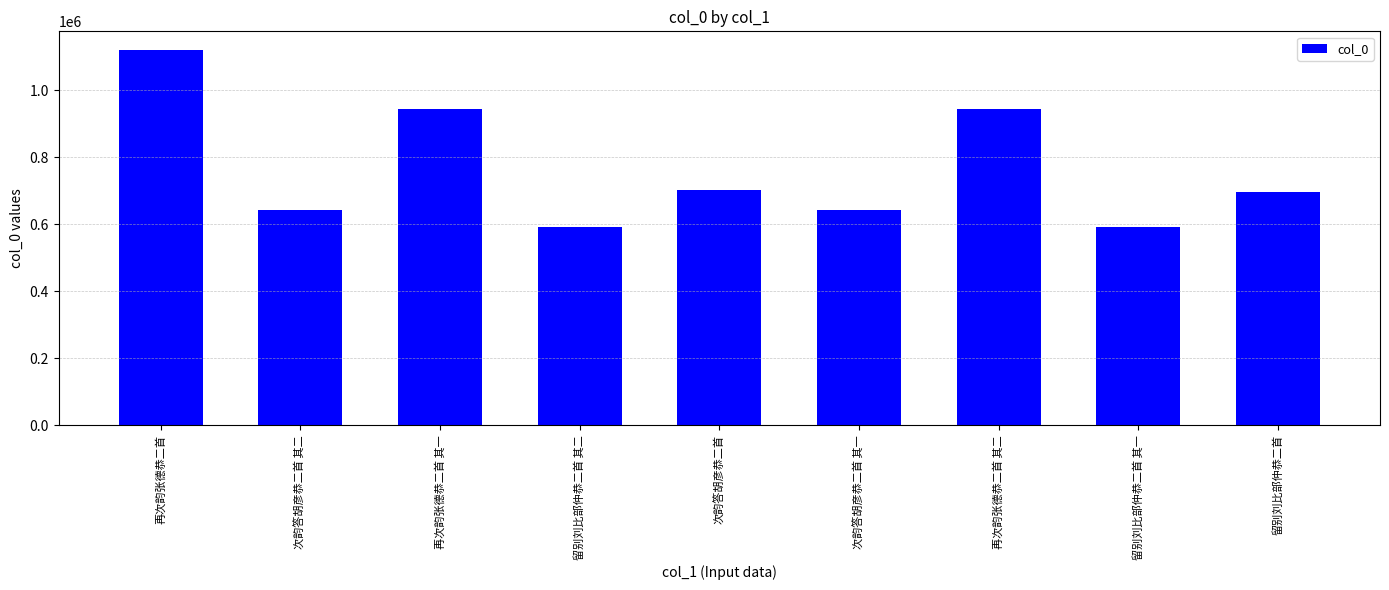

At which label is the value closest to 855858?

再次韵张德恭二首 其二